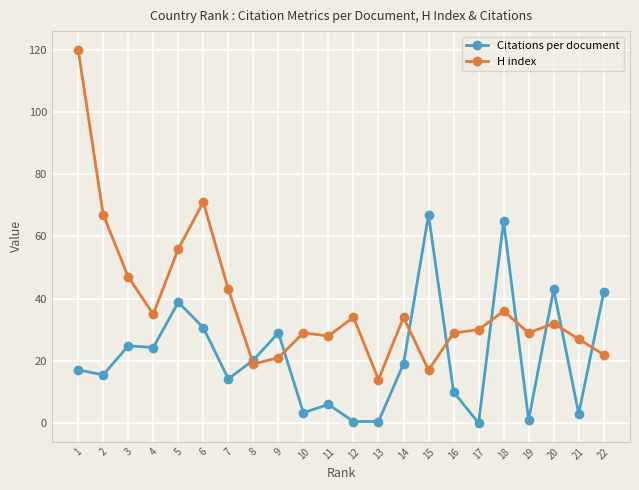

What is the total value across all series at 22?

64.0